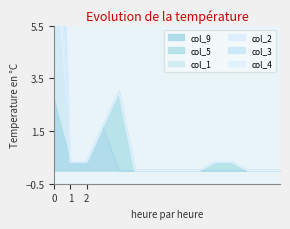

What is the approximate value of col_2 at 0?

17.7